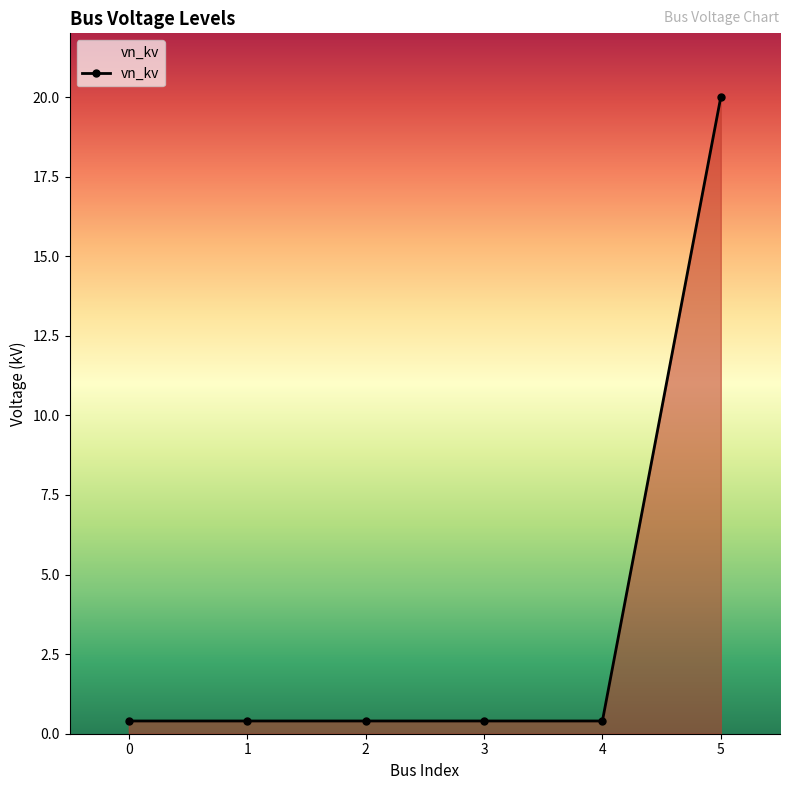

What is the difference between the maximum and minimum values?

19.6